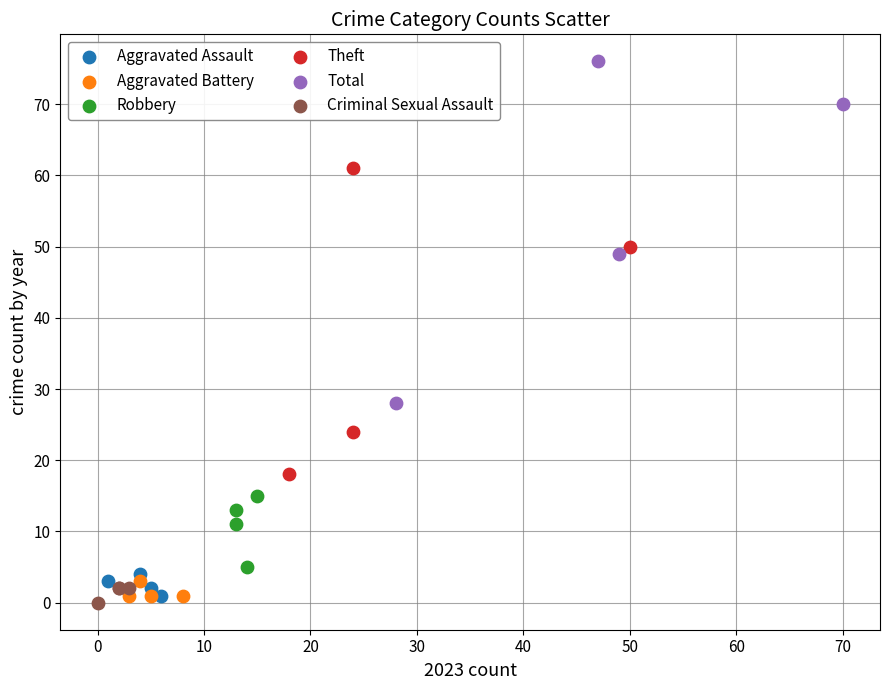

Which series has the largest Y range (max minus min)?

Total